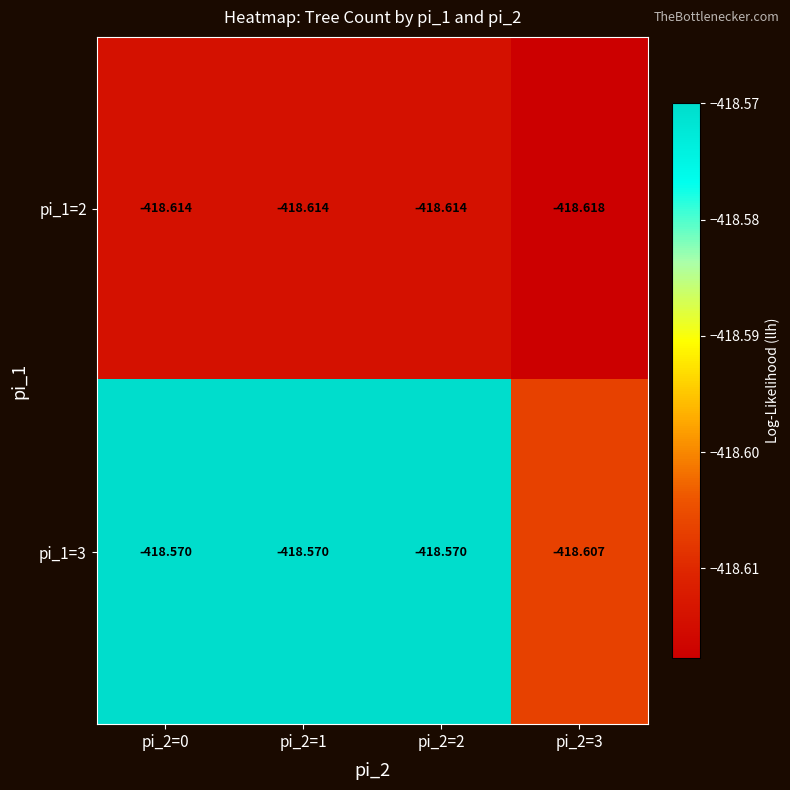

What is the greatest value displayed?

-418.6